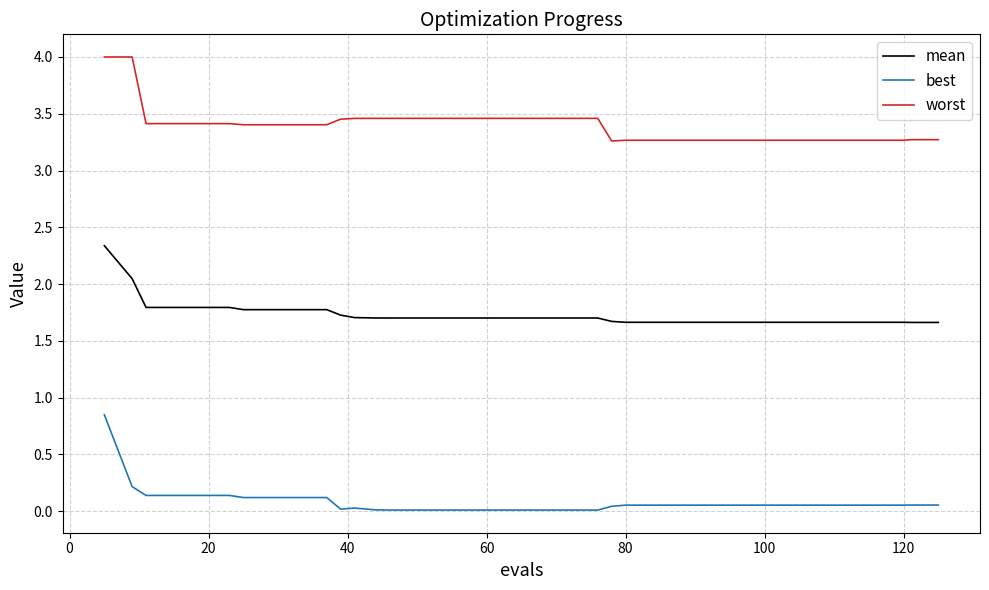

True or false: best and worst intersect in this chart.

False